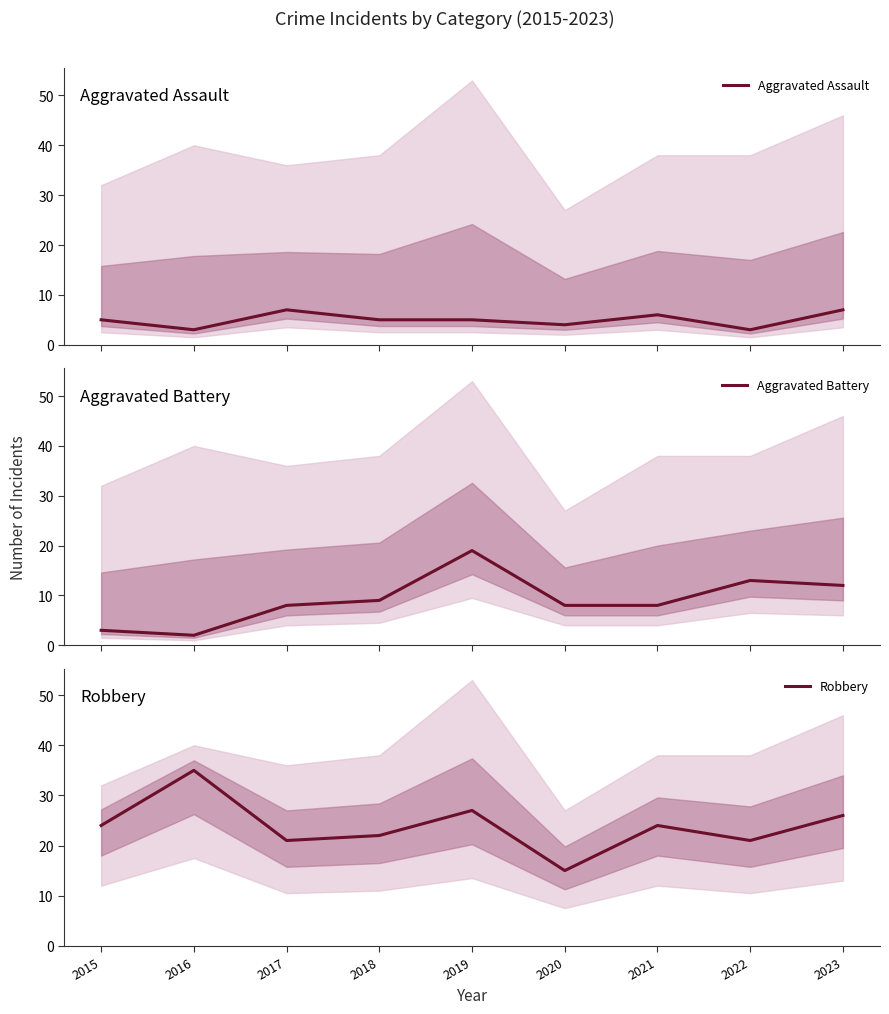

True or false: Aggravated Assault has more than 2 points higher than both neighbors.

False